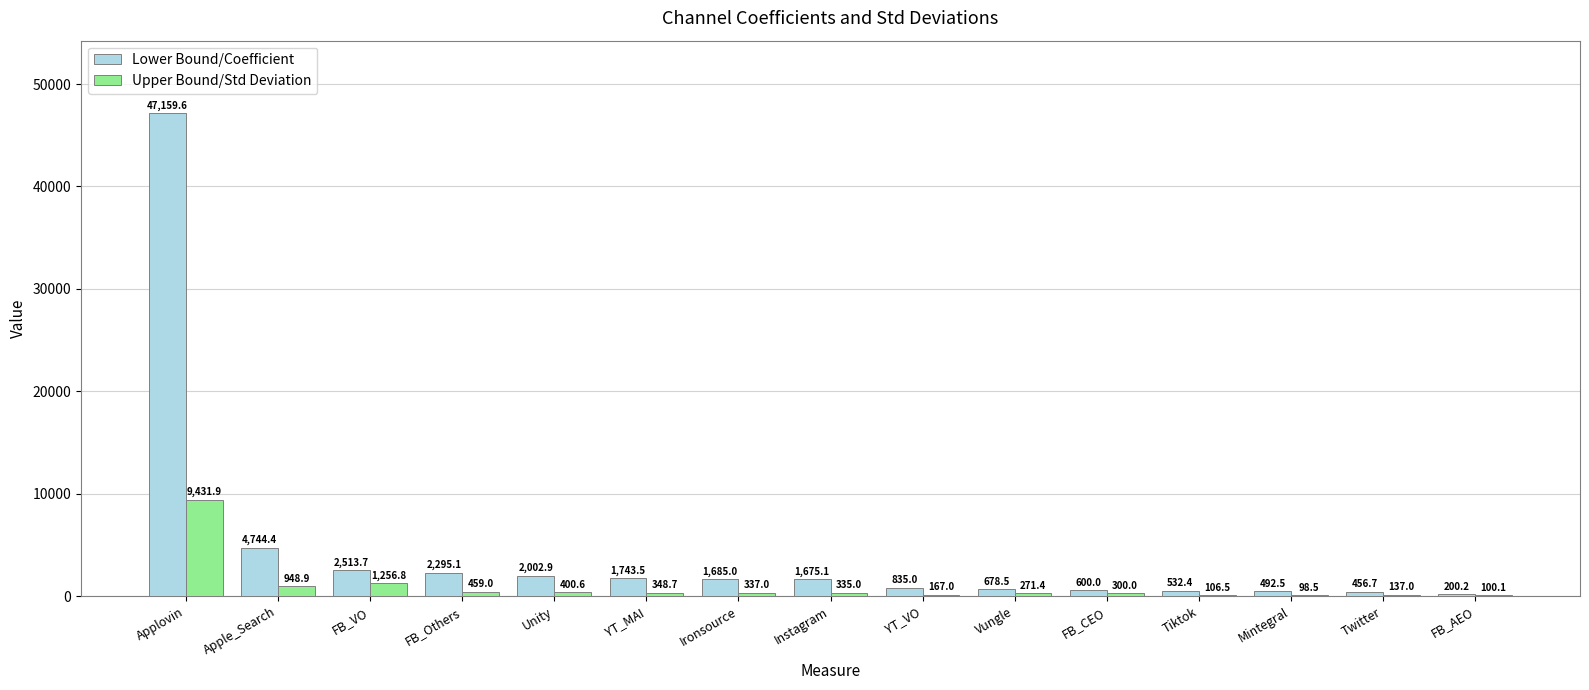

Reading left to right, extract all data points from this chart.

Lower Bound/Coefficient: 47159.6	4744.4	2513.7	2295.1	2002.9	1743.5	1685.0	1675.1	835.0	678.5	600.0	532.4	492.5	456.7	200.2
Upper Bound/Std Deviation: 9431.9	948.9	1256.8	459.0	400.6	348.7	337.0	335.0	167.0	271.4	300.0	106.5	98.5	137.0	100.1